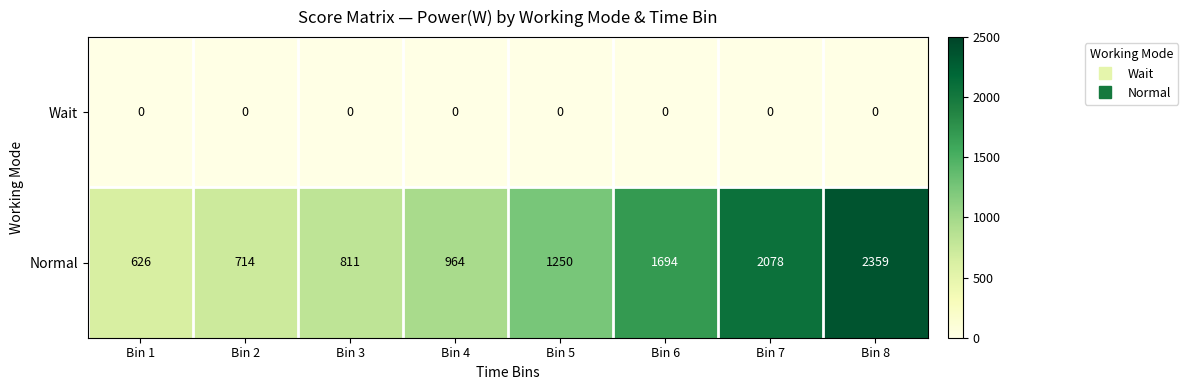

At which category is the sum across all series the highest?

Bin 8